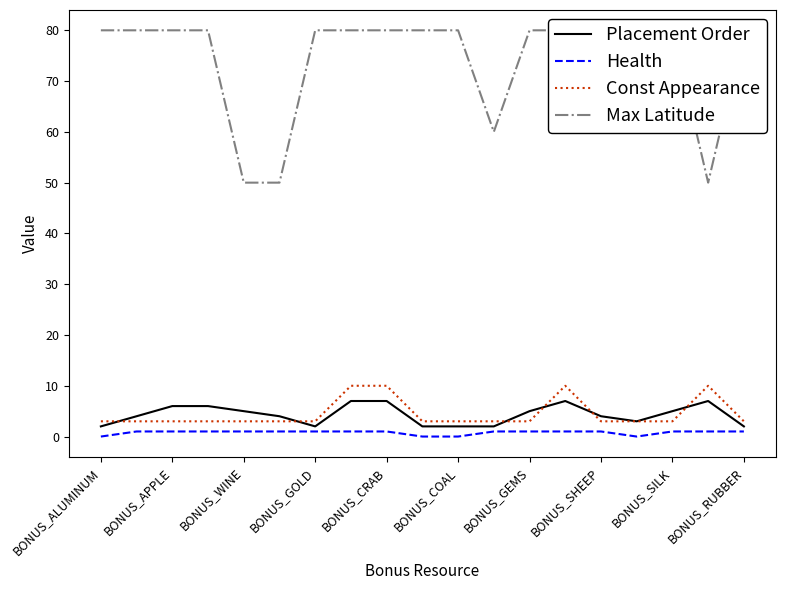

At BONUS_GEMS, list the series in order from largest to smallest.

Max Latitude, Placement Order, Const Appearance, Health